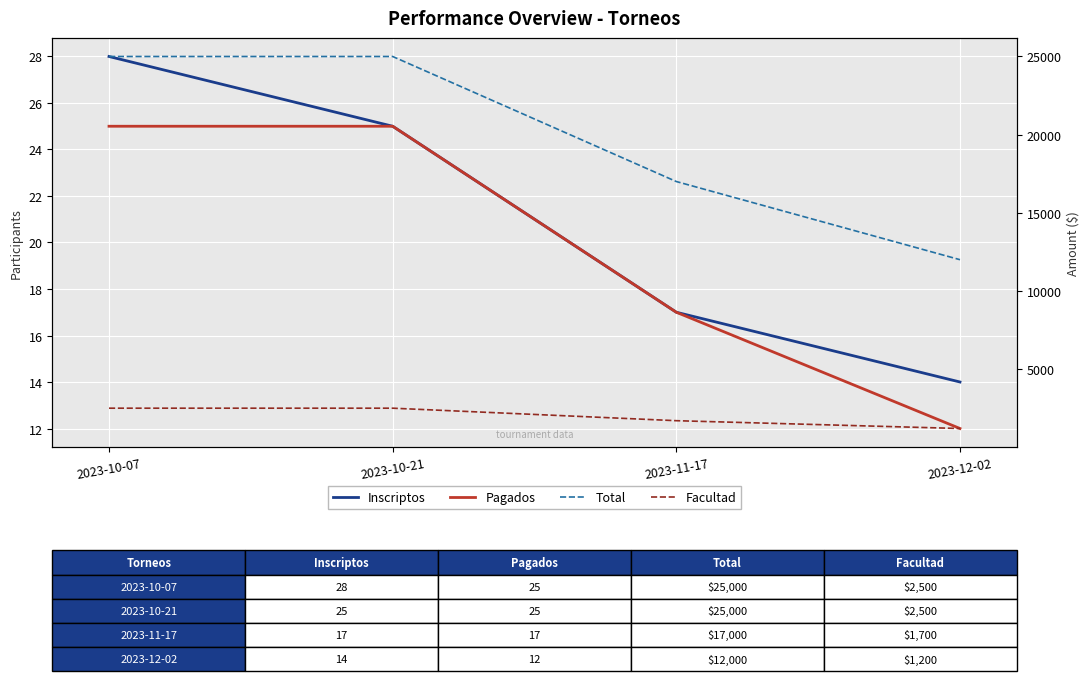

Rank the categories by Inscriptos value from highest to lowest.

2023-10-07, 2023-10-21, 2023-11-17, 2023-12-02